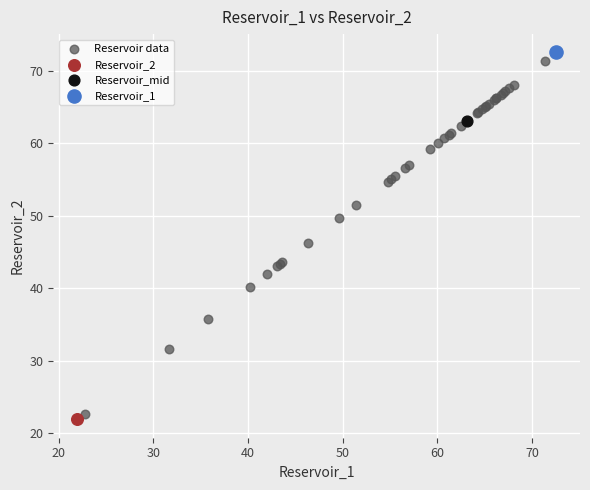

What are all the series names shown in the legend?

Reservoir data, Reservoir_2, Reservoir_mid, Reservoir_1